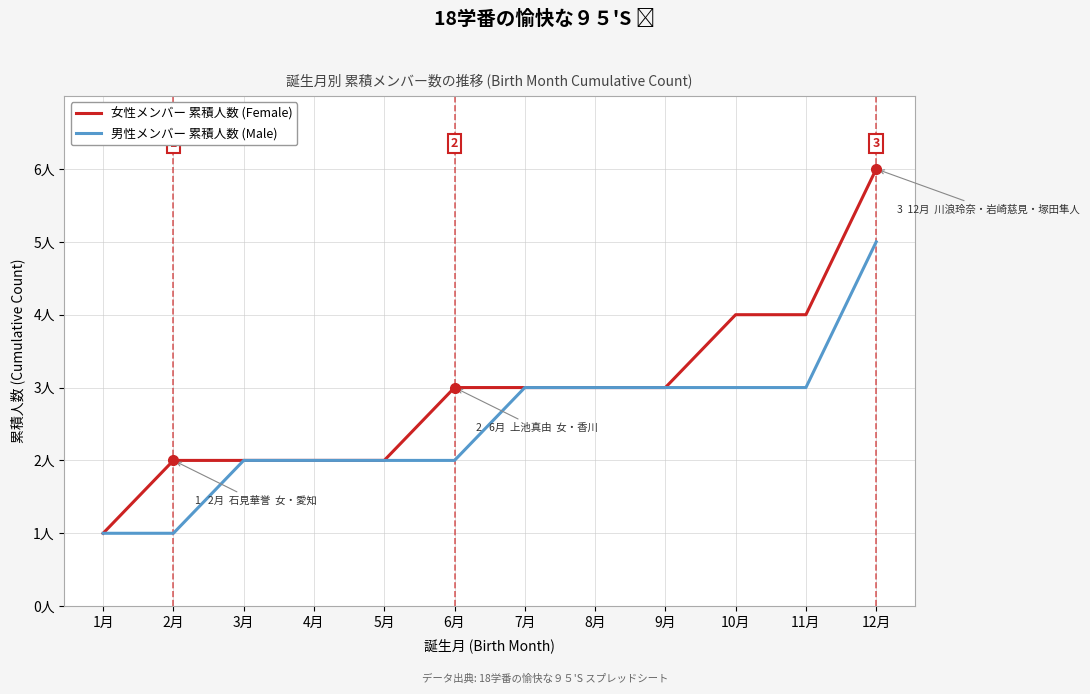

Is it true that 女性メンバー 累積人数 (Female) equals 2 at 3月?

True